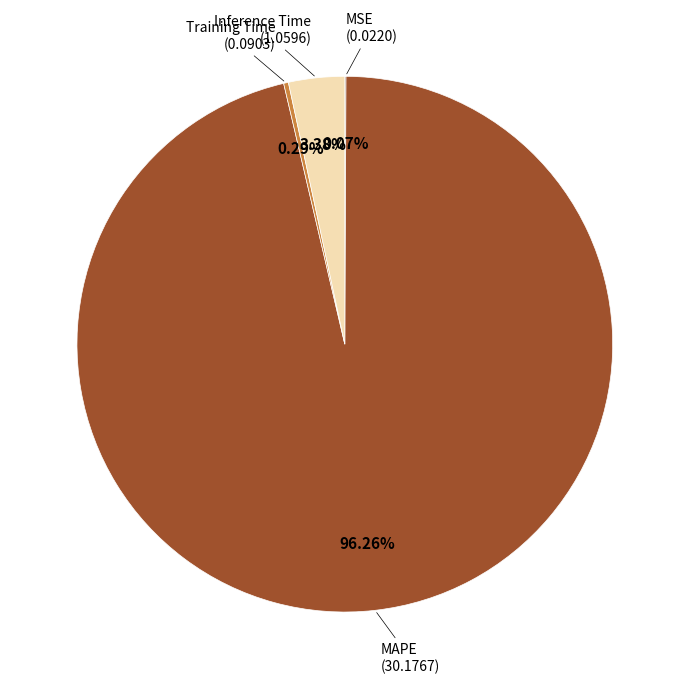

Is there any slice that represents more than half of the pie?

Yes